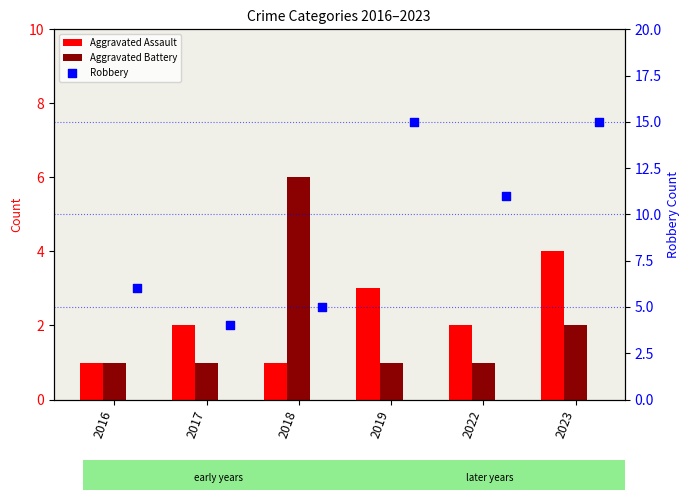

At which category is the sum across all series the highest?

2023